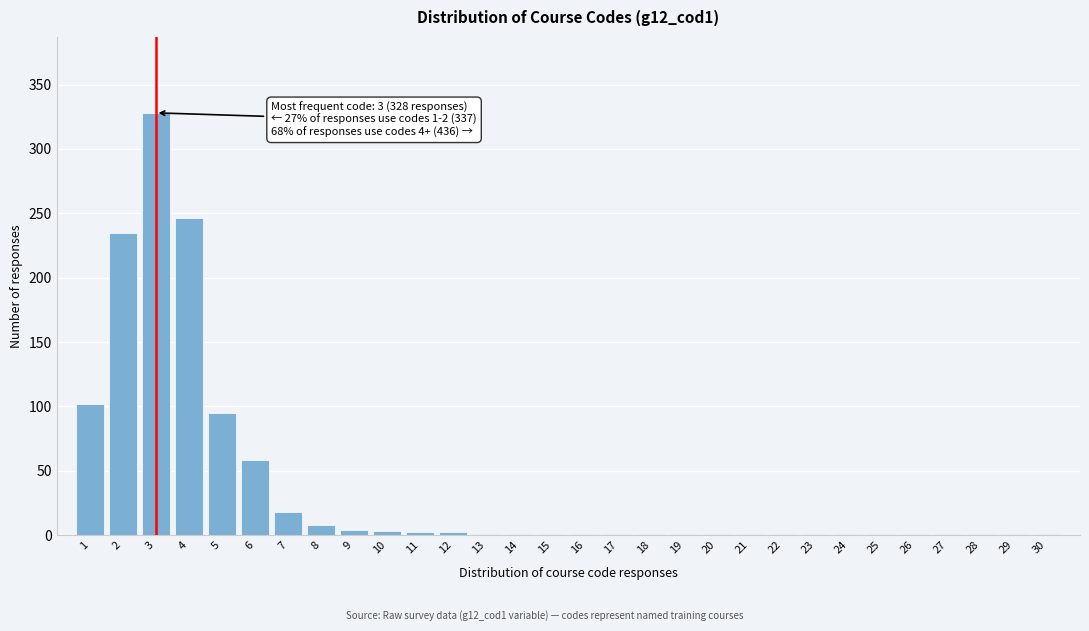

What is the sum of all values?

1119